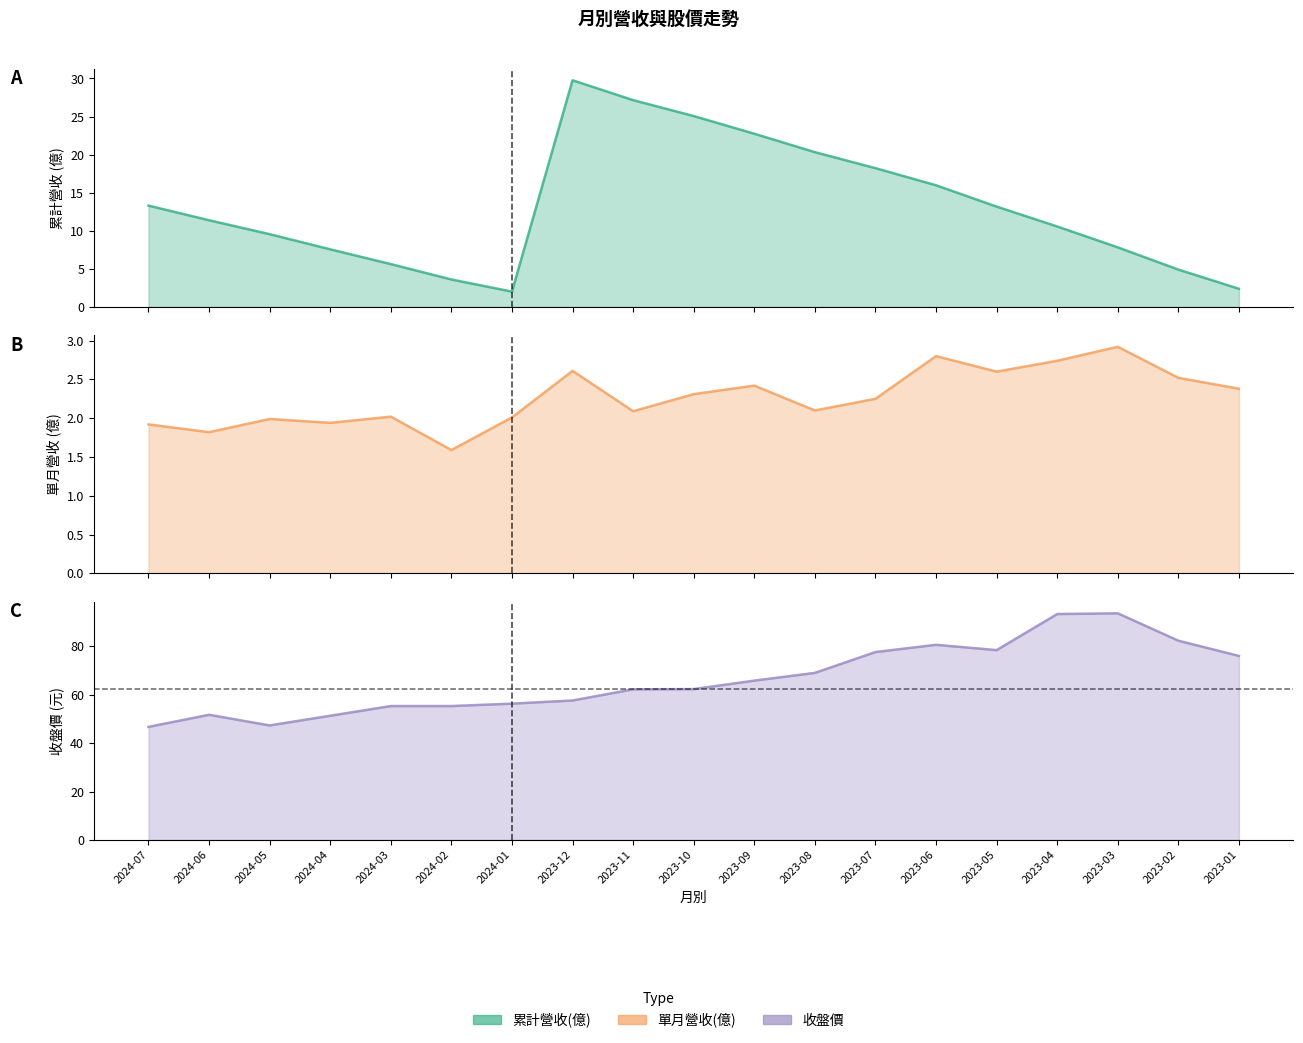

Reading right to left, extract all data points from this chart.

累計營收(億): 2023-01=2.4	2023-02=4.9	2023-03=7.8	2023-04=10.6	2023-05=13.2	2023-06=16.0	2023-07=18.2	2023-08=20.3	2023-09=22.7	2023-10=25.1	2023-11=27.1	2023-12=29.8	2024-01=2.0	2024-02=3.6	2024-03=5.6	2024-04=7.6	2024-05=9.6	2024-06=11.4	2024-07=13.3
單月營收(億): 2023-01=2.4	2023-02=2.5	2023-03=2.9	2023-04=2.7	2023-05=2.6	2023-06=2.8	2023-07=2.2	2023-08=2.1	2023-09=2.4	2023-10=2.3	2023-11=2.1	2023-12=2.6	2024-01=2.0	2024-02=1.6	2024-03=2.0	2024-04=1.9	2024-05=2.0	2024-06=1.8	2024-07=1.9
收盤價: 2023-01=76.0	2023-02=82.3	2023-03=93.6	2023-04=93.3	2023-05=78.4	2023-06=80.6	2023-07=77.6	2023-08=69.0	2023-09=65.8	2023-10=62.3	2023-11=62.2	2023-12=57.6	2024-01=56.3	2024-02=55.3	2024-03=55.3	2024-04=51.3	2024-05=47.3	2024-06=51.7	2024-07=46.7